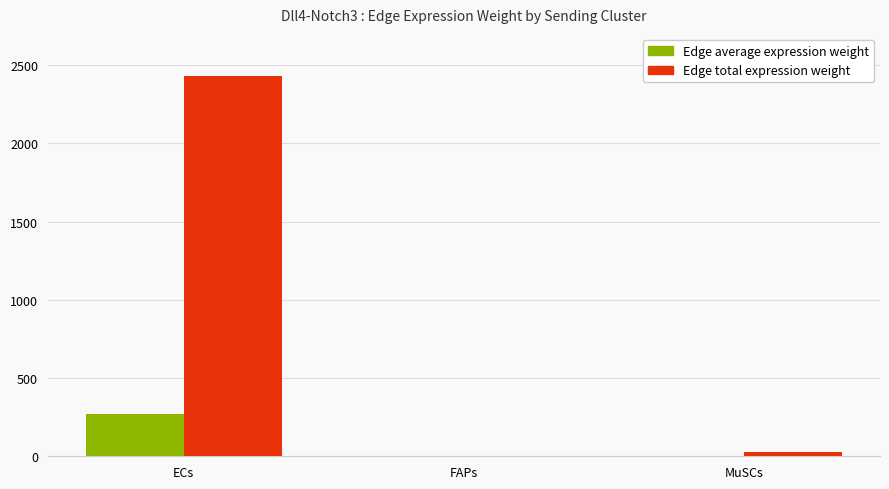

Which series changed the most between ECs and FAPs?

Edge total expression weight